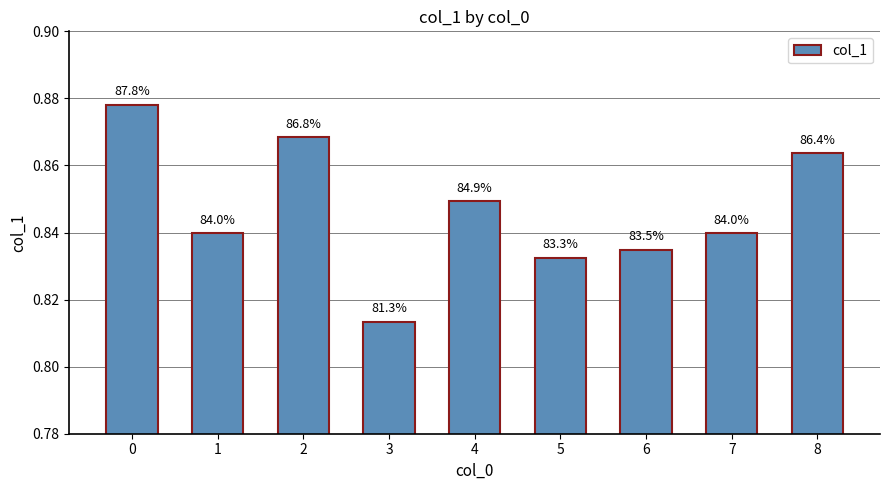

How many bars are there in total?

9